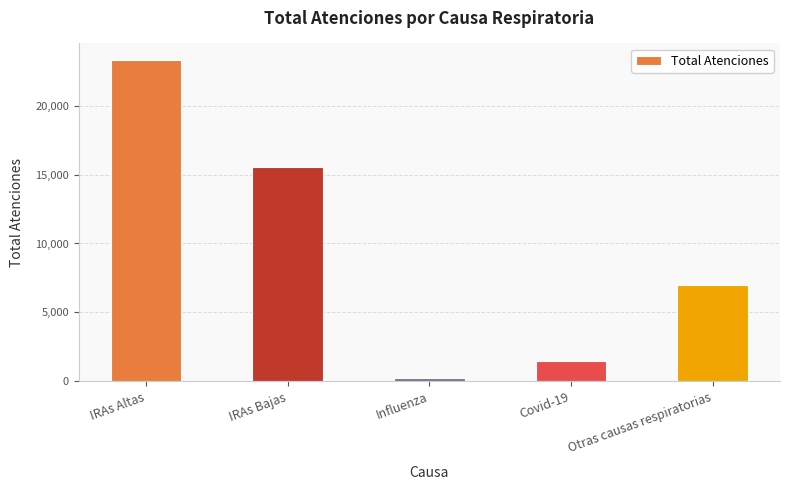

Are the bars horizontal?

No